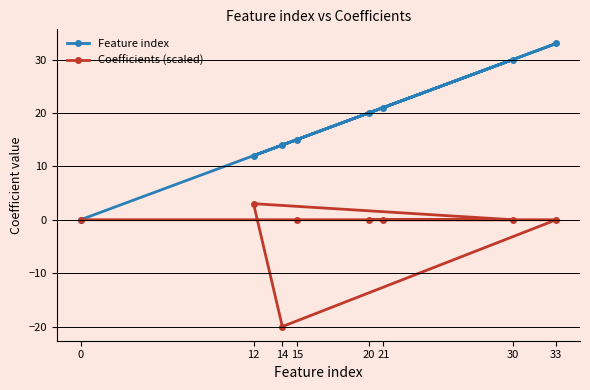

True or false: Coefficients (scaled) has more than 2 interior local peaks.

False